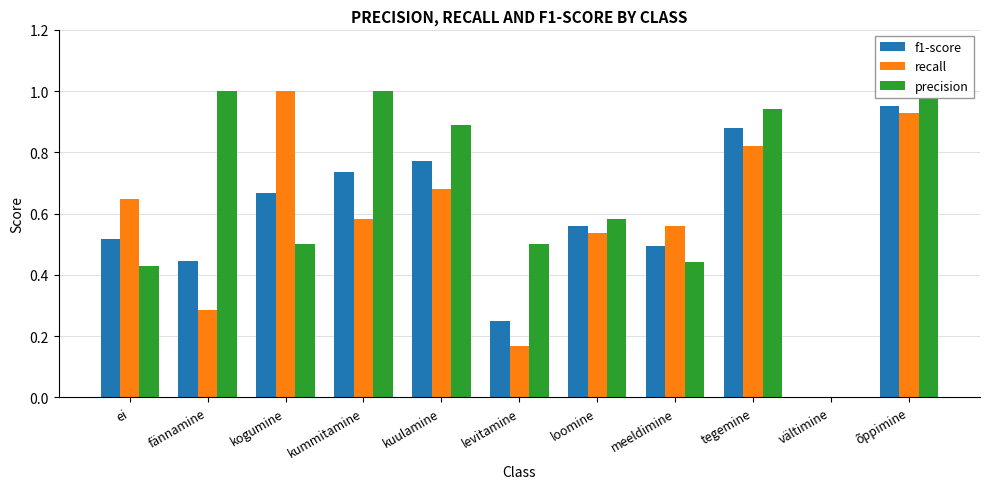

At which label does f1-score reach its peak?

õppimine